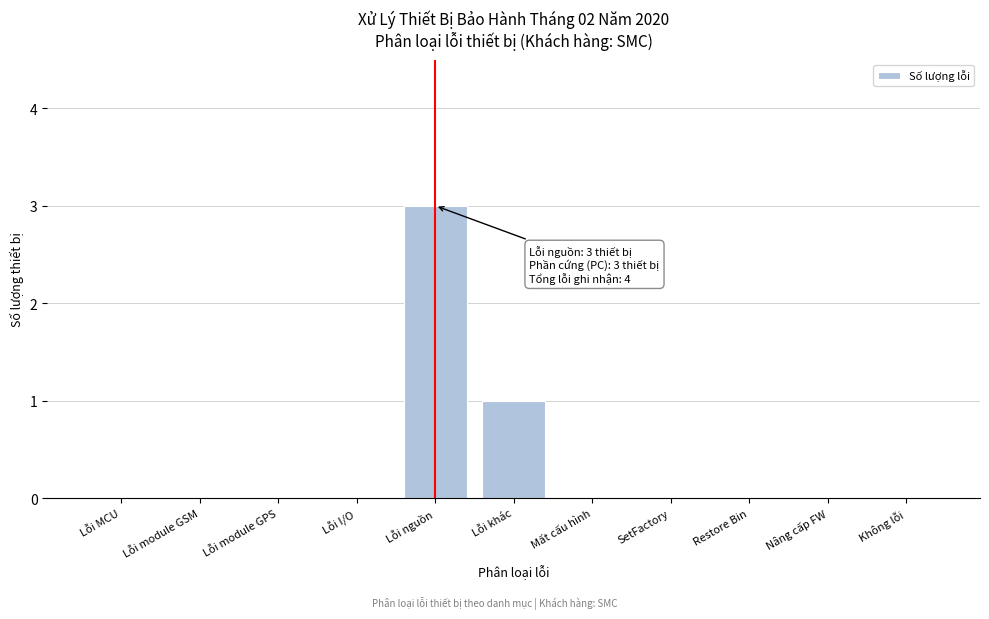

Reading left to right, list all the values displayed in this chart.

Lỗi MCU=0	Lỗi module GSM=0	Lỗi module GPS=0	Lỗi I/O=0	Lỗi nguồn=3	Lỗi khác=1	Mất cấu hình=0	SetFactory=0	Restore Bin=0	Nâng cấp FW=0	Không lỗi=0